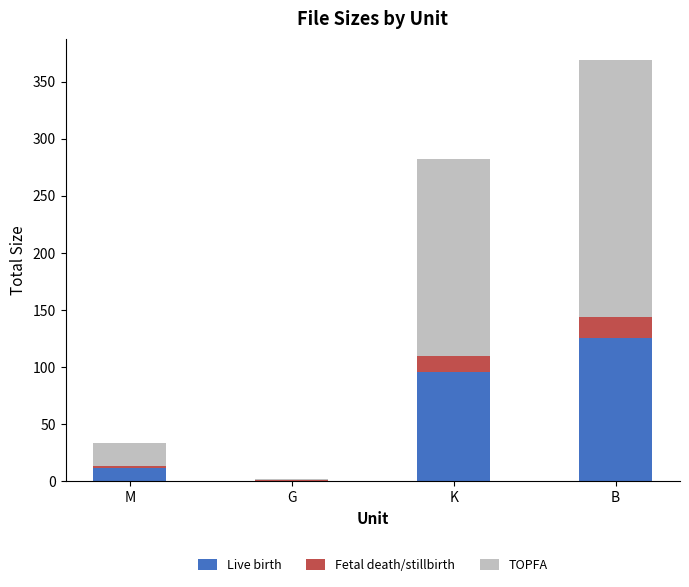

Reading left to right, what are the values for Live birth?

M=11.4	G=0.8	K=96.0	B=125.5